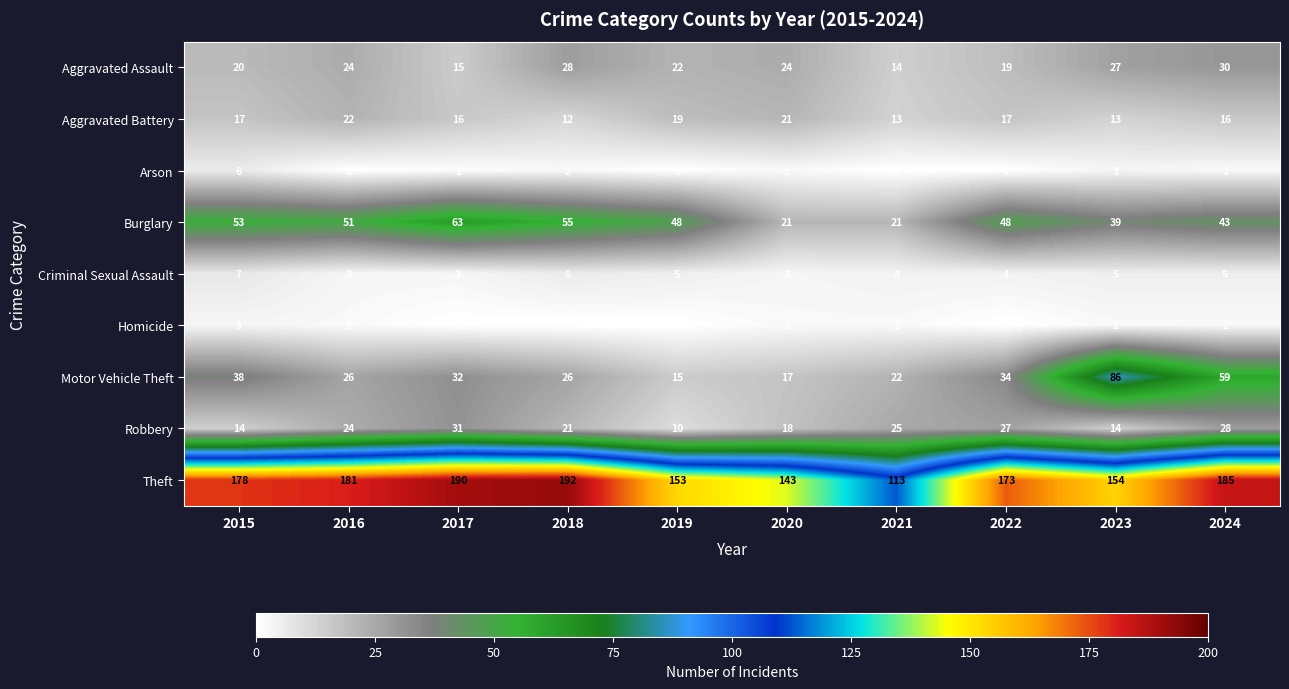

How many Arson values are between 0 and 2?

8